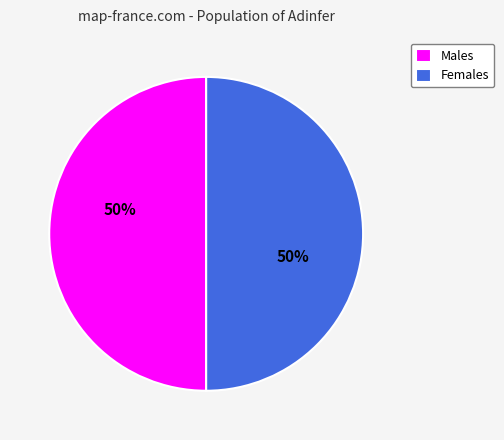

Approximately how many times larger is the value at Males compared to Females?

1.0